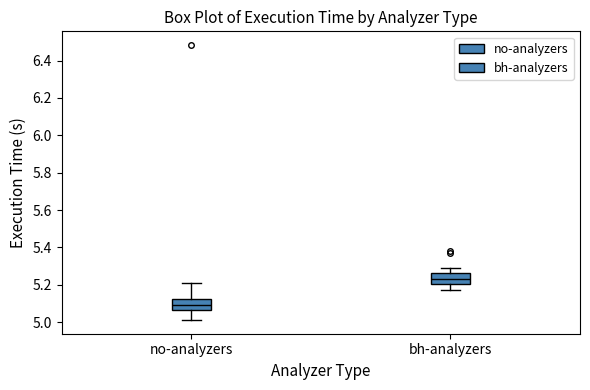

Reading left to right, transcribe this box plot: for each box, give where its median line is, the range the box spans, and where its two whiskers end, as read against the y-axis. The values are not printed on the chart, so give them approximately, as read against the axis.

no-analyzers: median 5.10, box 5.06 to 5.12, whiskers 5.02 to 5.20
bh-analyzers: median 5.24, box 5.20 to 5.26, whiskers 5.18 to 5.28